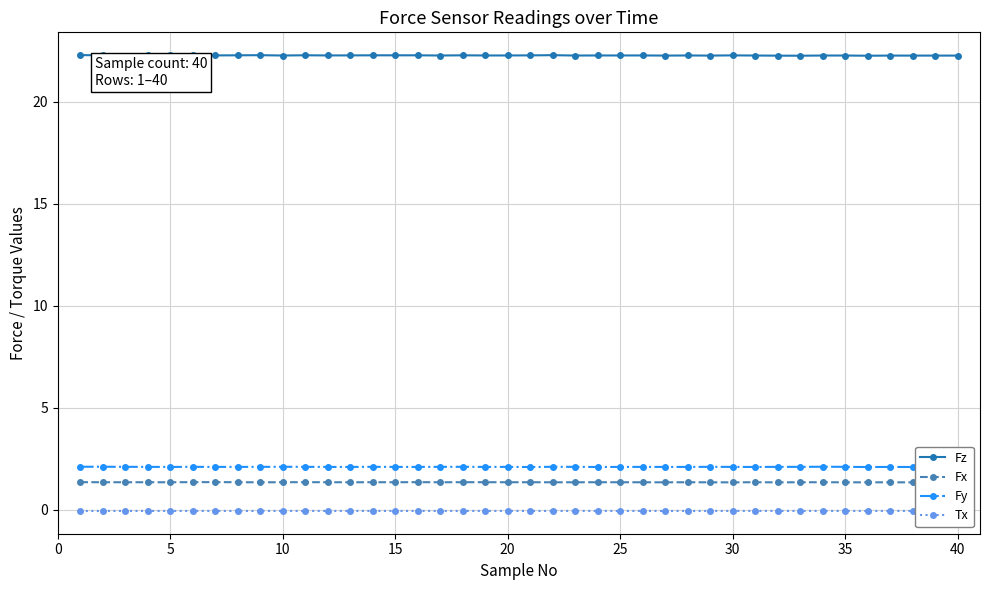

What is the highest value of the Fz series?

22.3